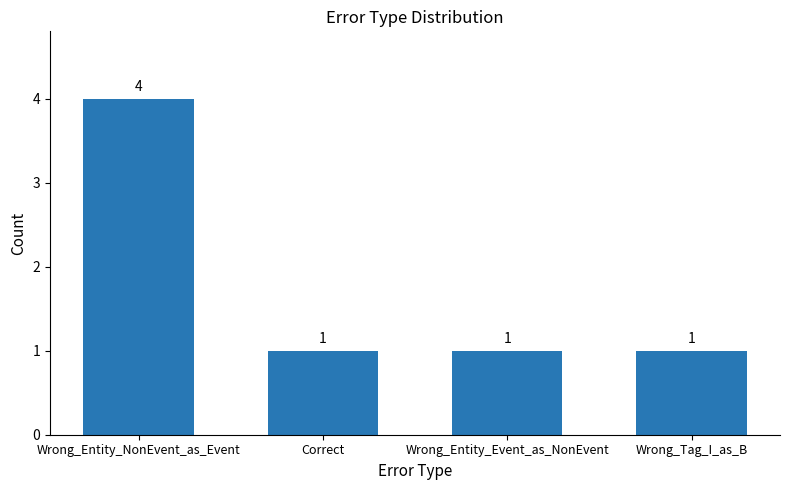

Read the value at Wrong_Entity_Event_as_NonEvent.

1